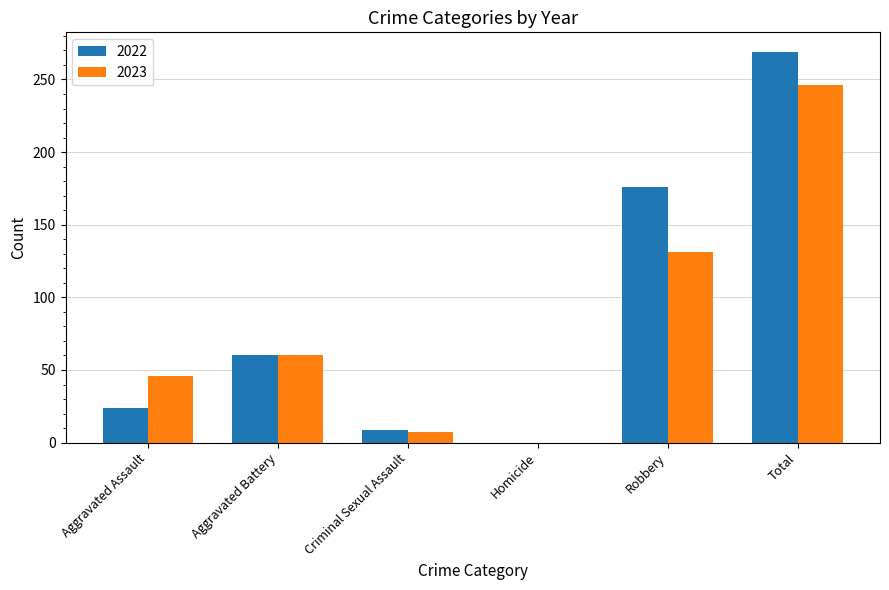

True or false: 2022 has a value of 176 at Robbery.

True